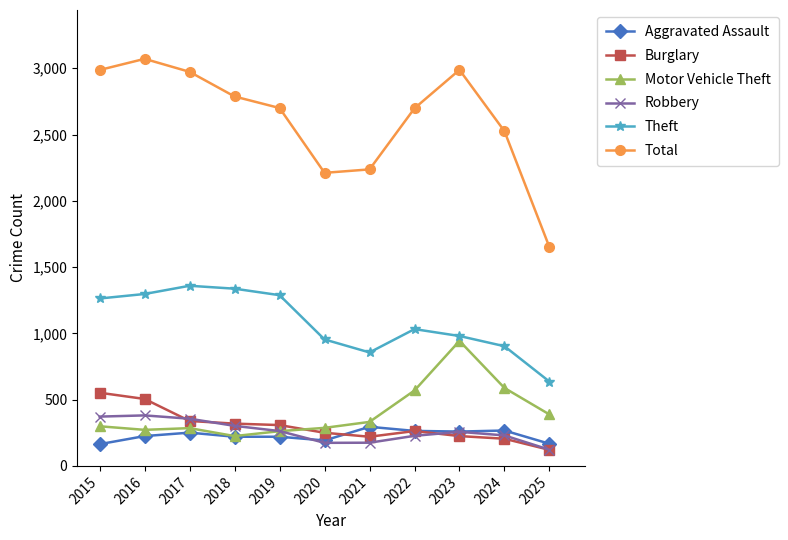

What is the greatest value displayed?

3071